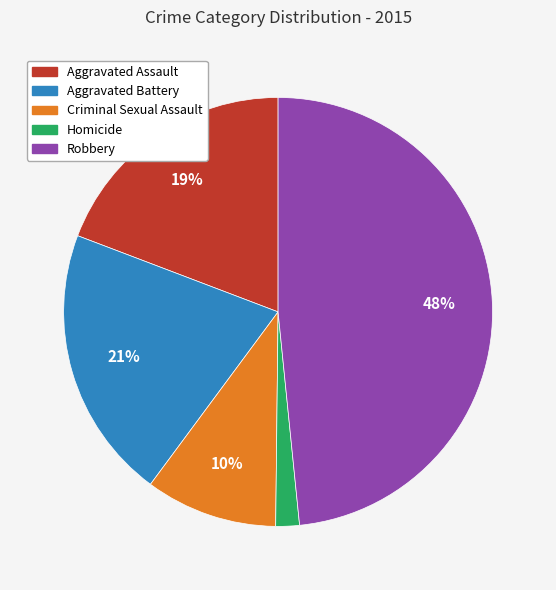

True or false: Criminal Sexual Assault accounts for 17% of the total.

False